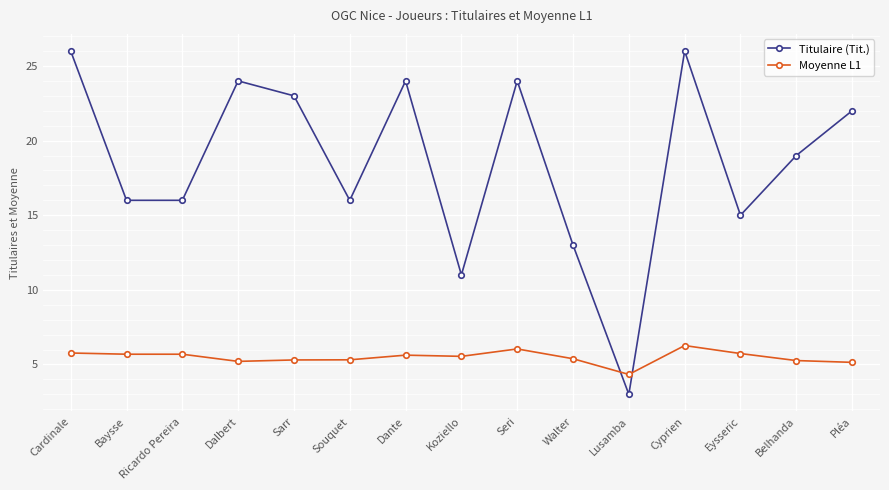

At which category is the sum across all series the highest?

Cyprien